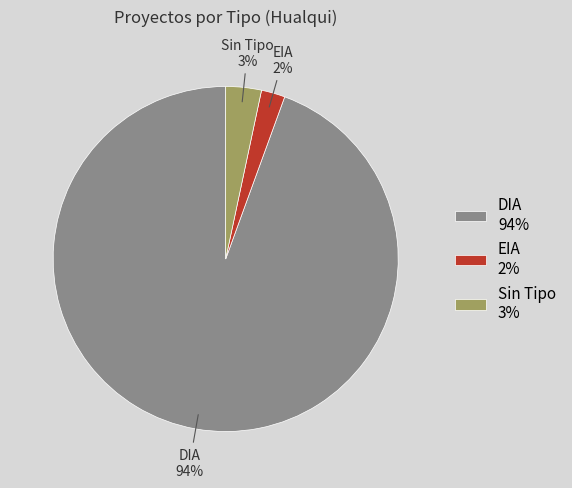

To the nearest percent, what is the average slice percentage?

33%